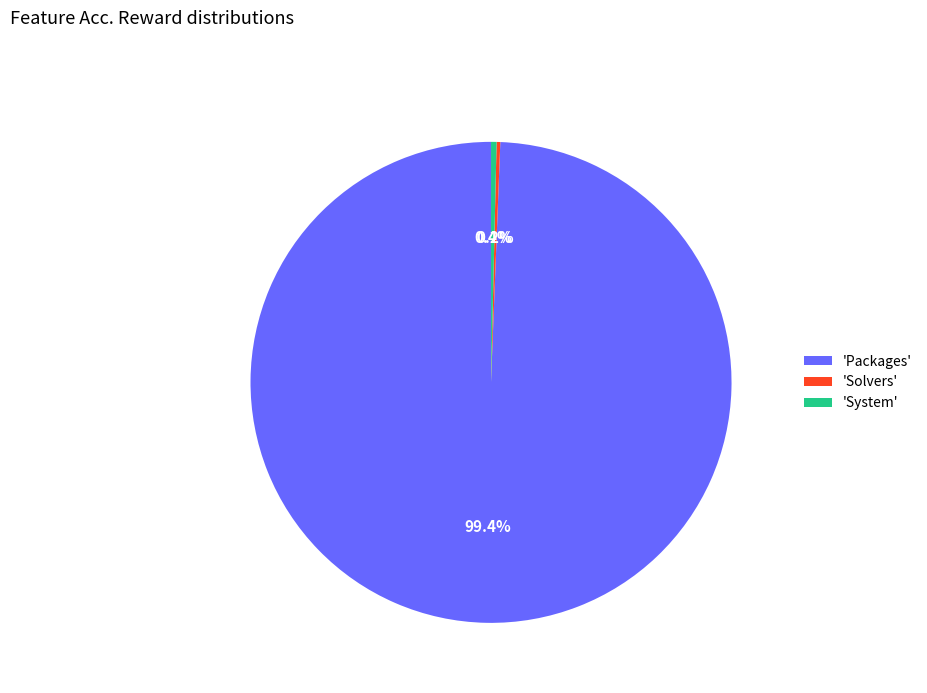

What percentage is NOT represented by 'Packages'?

0.6%